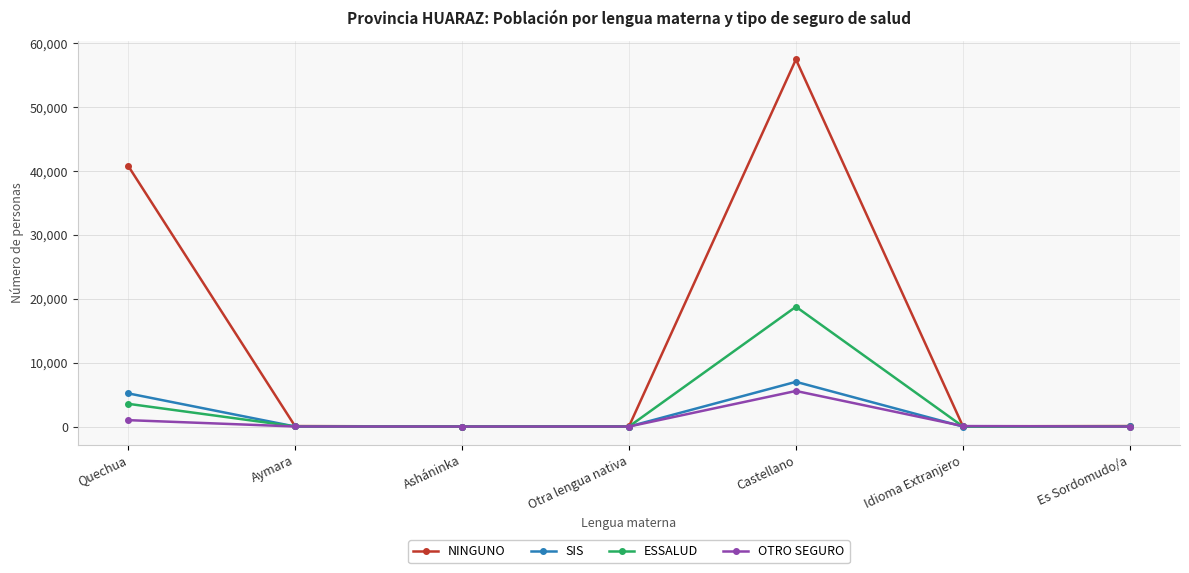

True or false: NINGUNO has more than 0 interior local peaks.

True